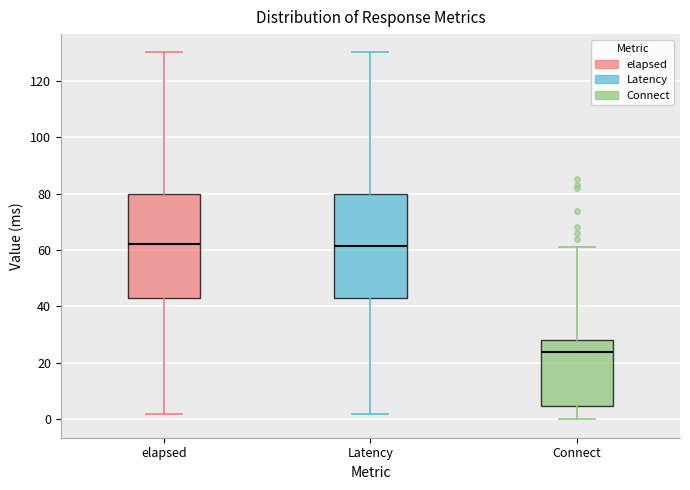

Where does the lower whisker of the box for Latency end on the y-axis? The values are not printed on the chart, so give them approximately, as read against the axis.

2